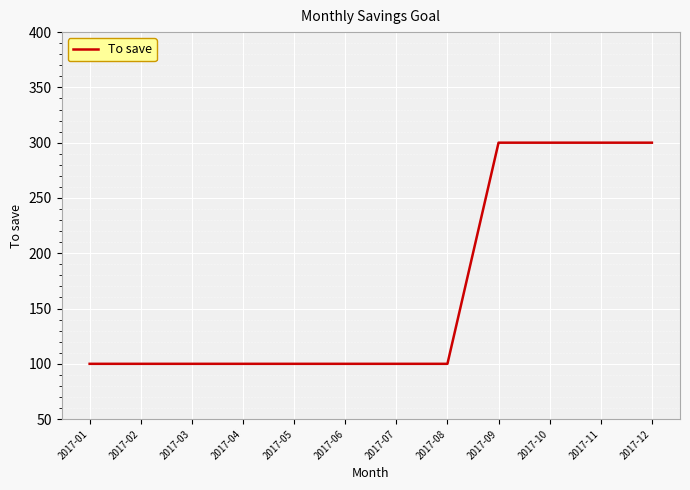

What is the minimum value shown in the chart?

100